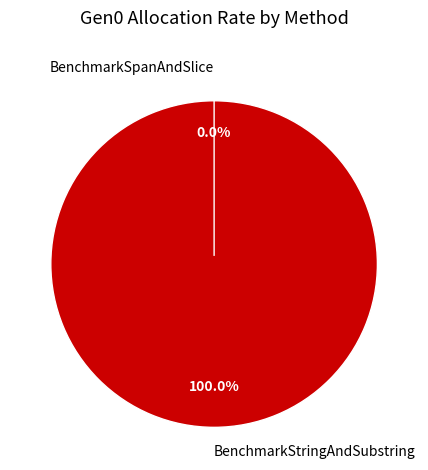

Does BenchmarkSpanAndSlice represent more than half of the total?

No